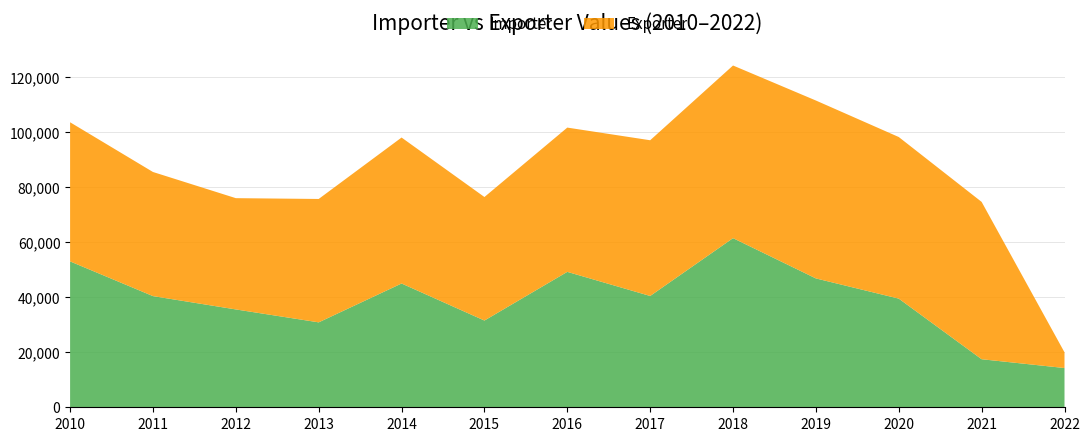

Reading left to right, transcribe all the data shown in this chart.

Importer: 2010=53044.0	2011=40423.0	2012=35578.0	2013=30879.0	2014=45008.0	2015=31538.0	2016=49241.0	2017=40471.0	2018=61500.0	2019=46855.0	2020=39508.0	2021=17473.0	2022=14271.0
Exporter: 2010=50591.1	2011=45133.0	2012=40462.0	2013=44870.0	2014=53079.0	2015=44920.0	2016=52460.0	2017=56628.0	2018=62780.0	2019=64691.0	2020=58765.0	2021=57207.0	2022=5722.0